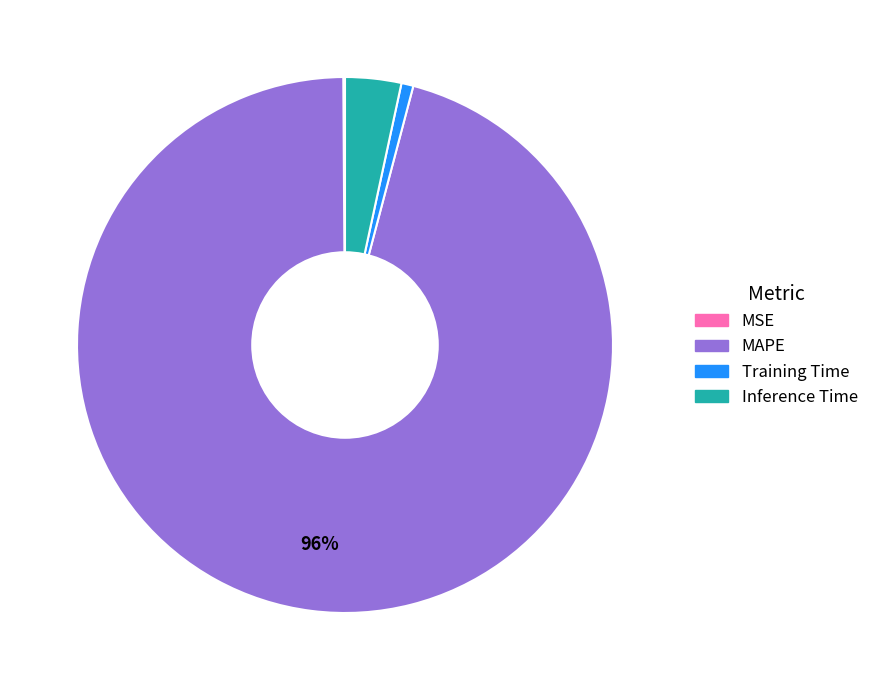

Is the sum of Inference Time and MAPE greater than half?

Yes